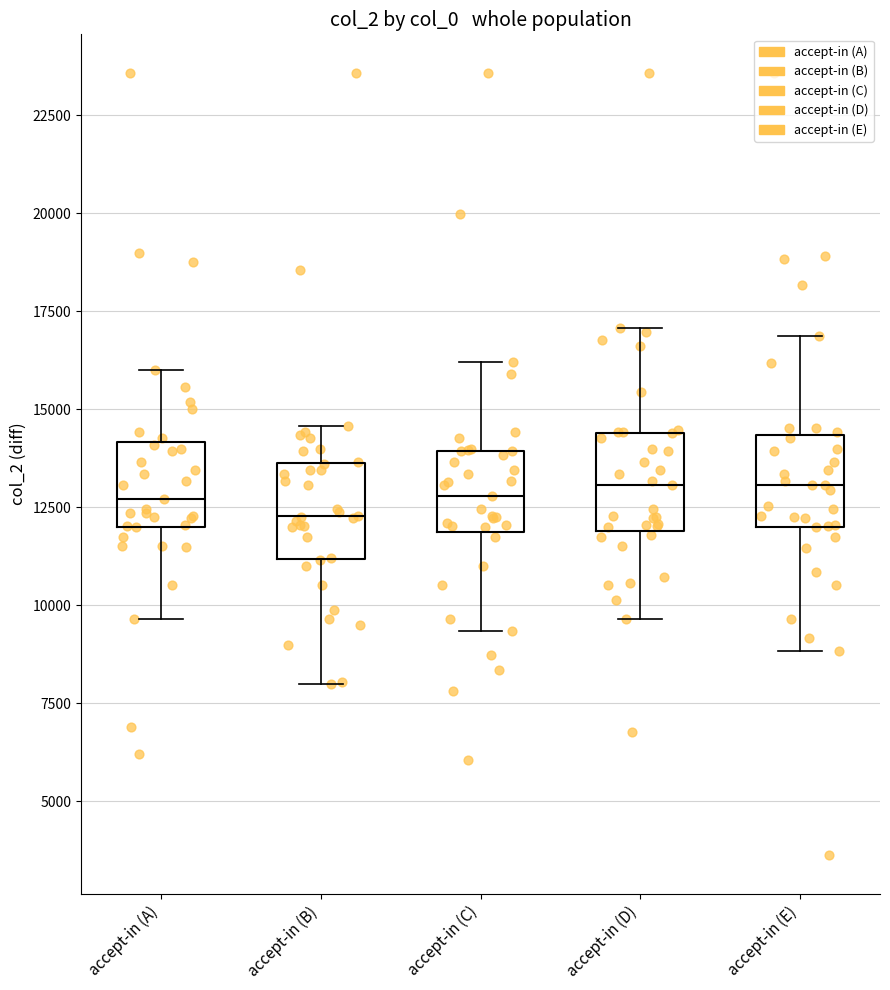

Reading left to right, transcribe this box plot: for each box, give where its median line is, the range the box spans, and where its two whiskers end, as read against the y-axis. The values are not printed on the chart, so give them approximately, as read against the axis.

accept-in (A): median 12500, box 12000 to 14000, whiskers 9500 to 16000
accept-in (B): median 12500, box 11000 to 13500, whiskers 8000 to 14500
accept-in (C): median 13000, box 12000 to 14000, whiskers 9500 to 16000
accept-in (D): median 13000, box 12000 to 14500, whiskers 9500 to 17000
accept-in (E): median 13000, box 12000 to 14500, whiskers 9000 to 17000